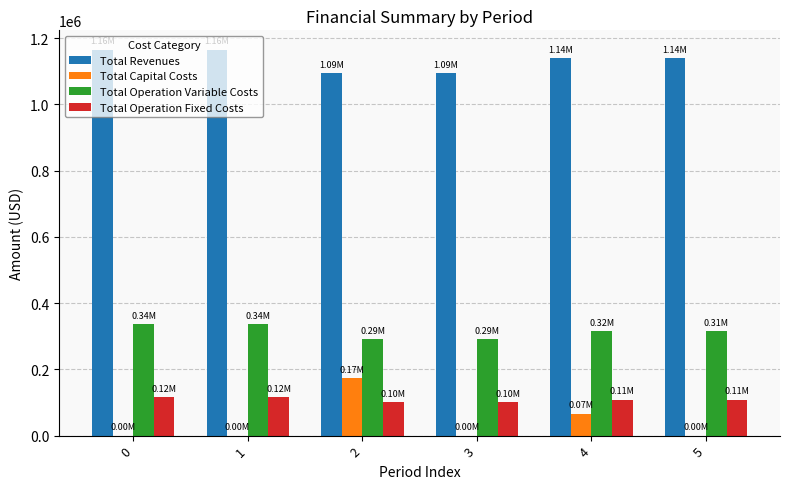

Which series changed the most between 1 and 2?

Total Capital Costs